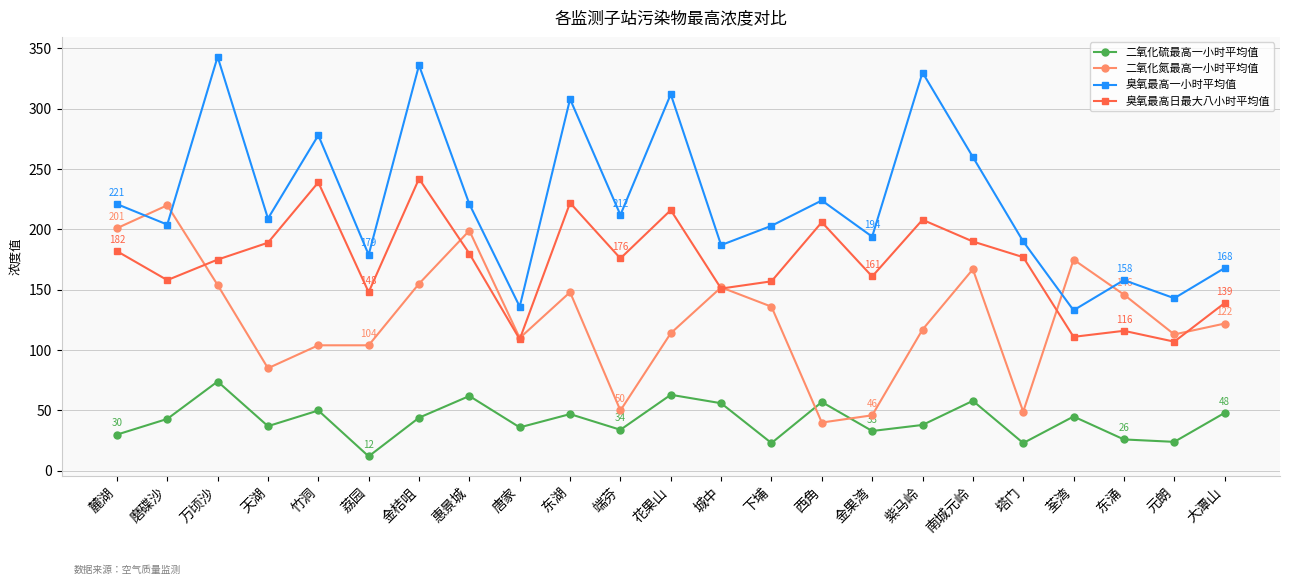

At how many categories does at least one series exceed 253?

7